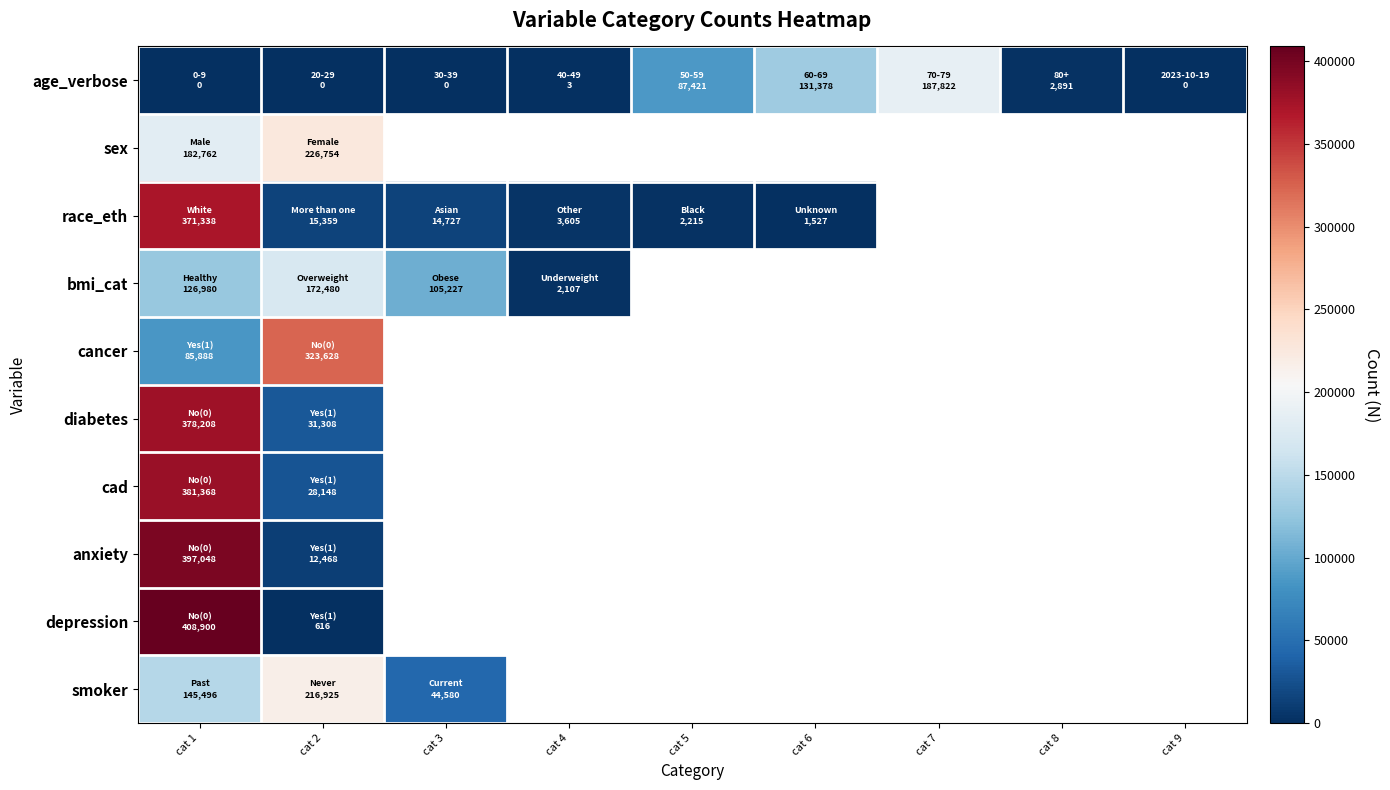

At which category does the chart reach its peak across all series?

cat 1